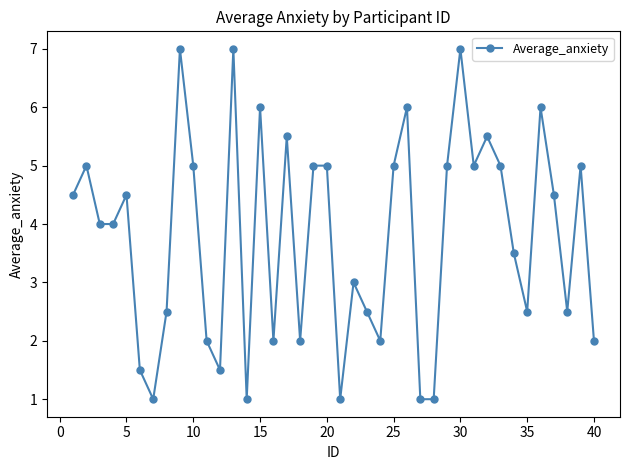

What is the maximum value shown in the chart?

7.0